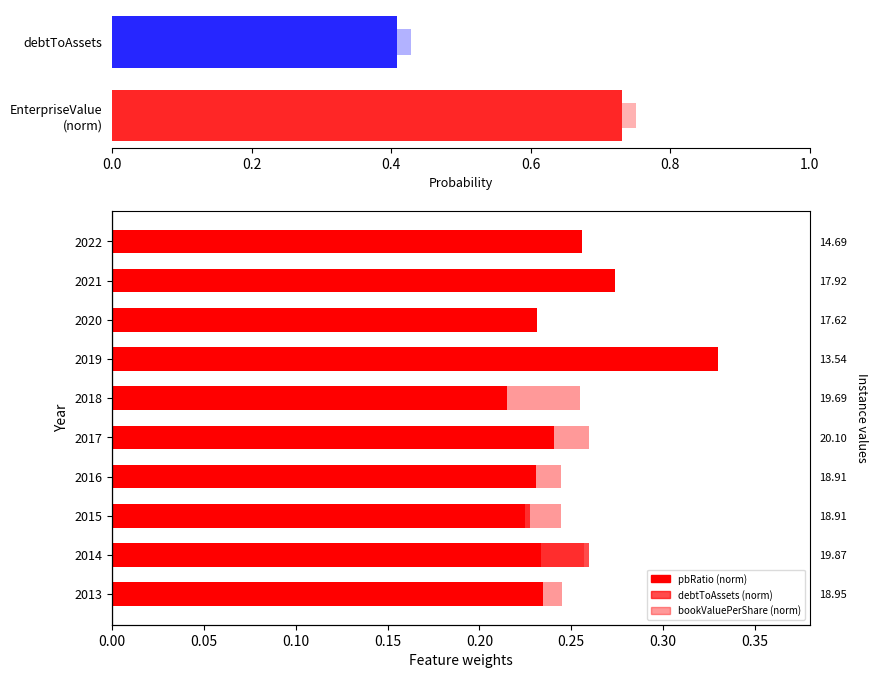

List the series in order of their peak value, lowest first.

debtToAssets, bookValuePerShare, pbRatio